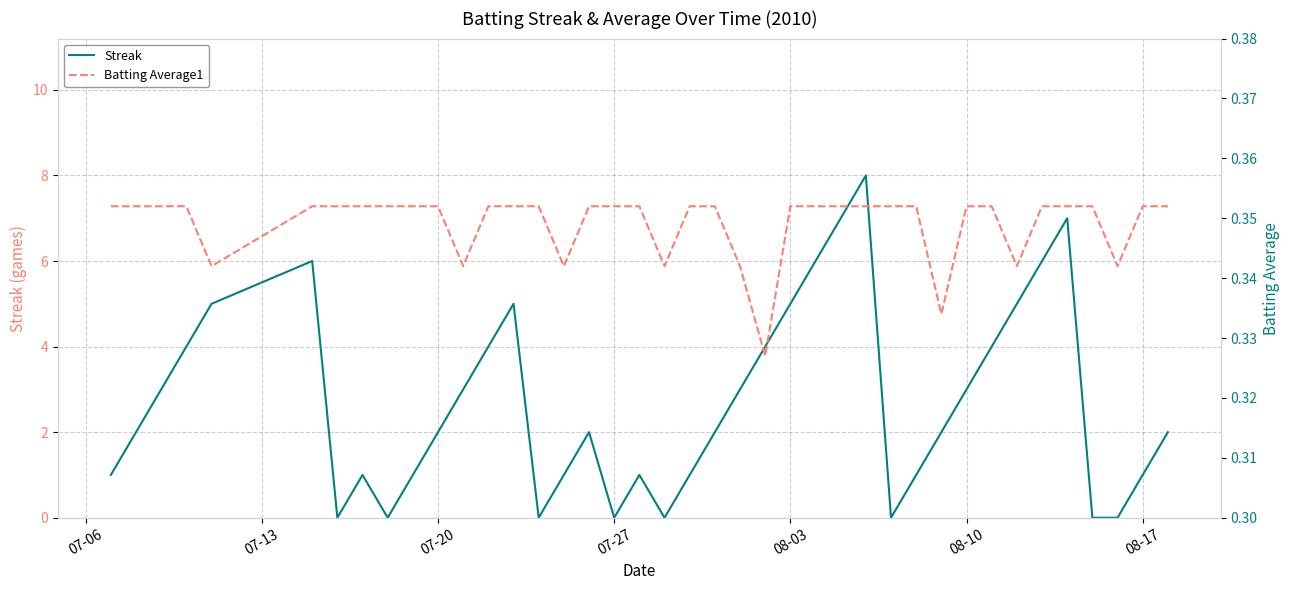

Count the Streak values in the range 1 to 5.

26